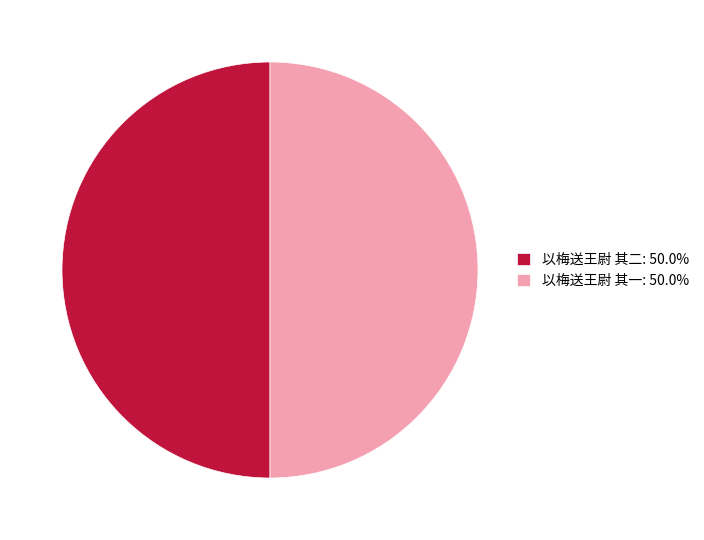

Combined, do 以梅送王尉 其一: 50.0% and 以梅送王尉 其二: 50.0% account for over 50%?

Yes